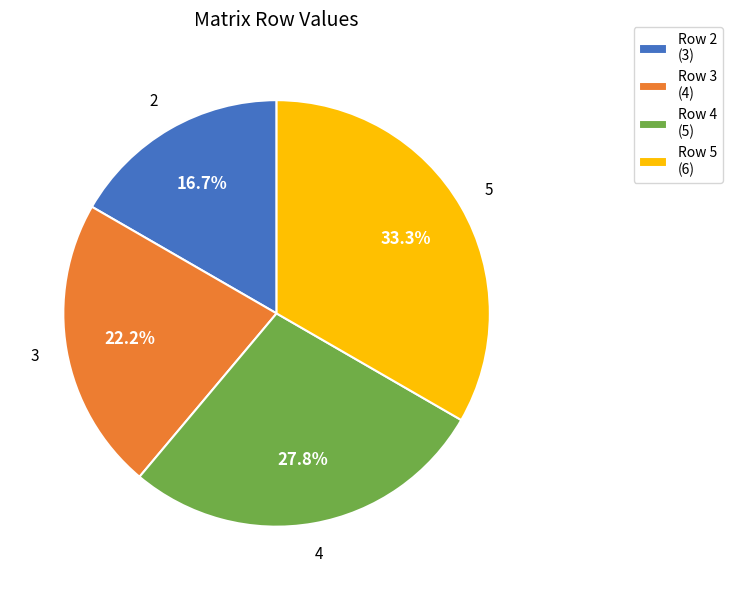

Between Row 3 (4) and Row 2 (3), which is larger?

Row 3 (4)